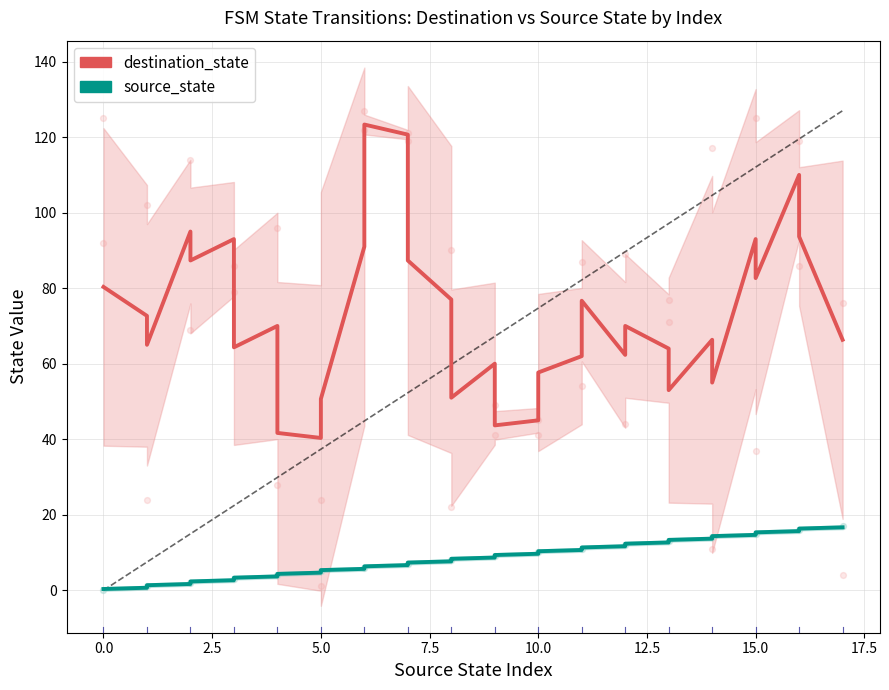

Which series contains the lowest Y value?

source_state